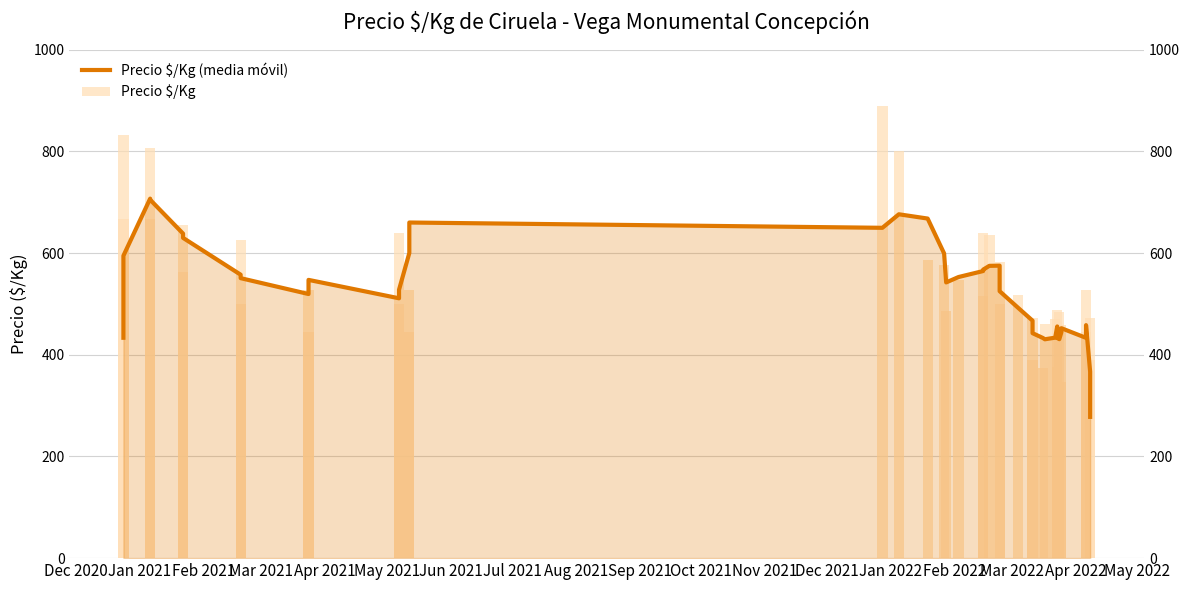

How many categories are shown in the chart?

40